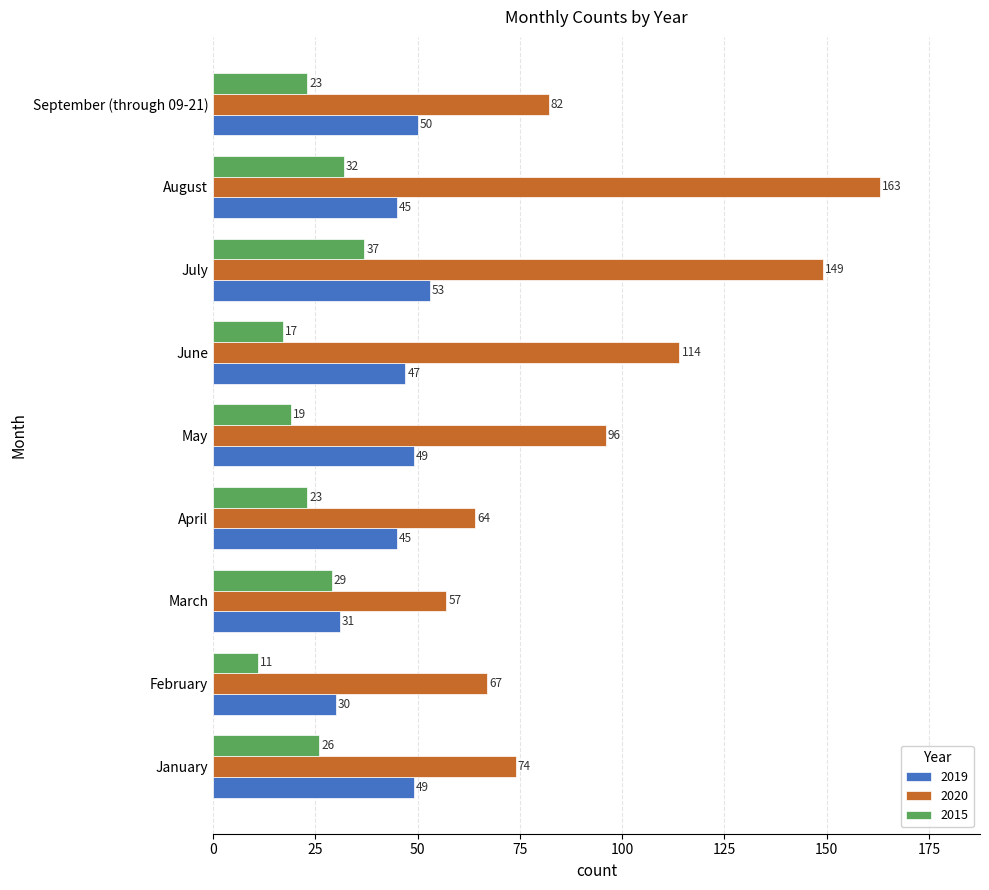

Rank the categories by 2020 value from highest to lowest.

August, July, June, May, September (through 09-21), January, February, April, March